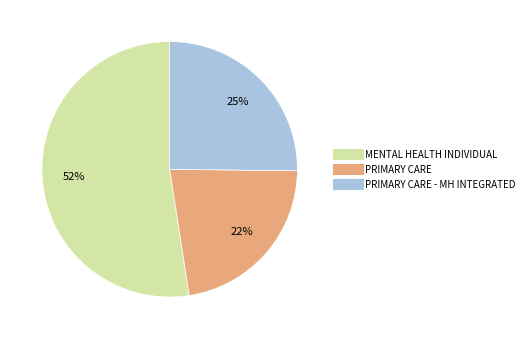

Does any single category account for the majority?

Yes